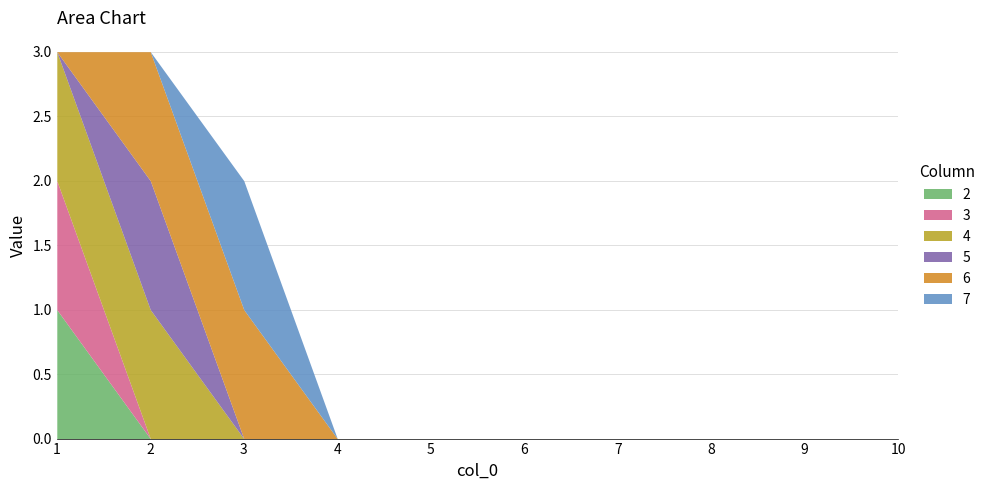

True or false: 7 and 4 intersect in this chart.

True